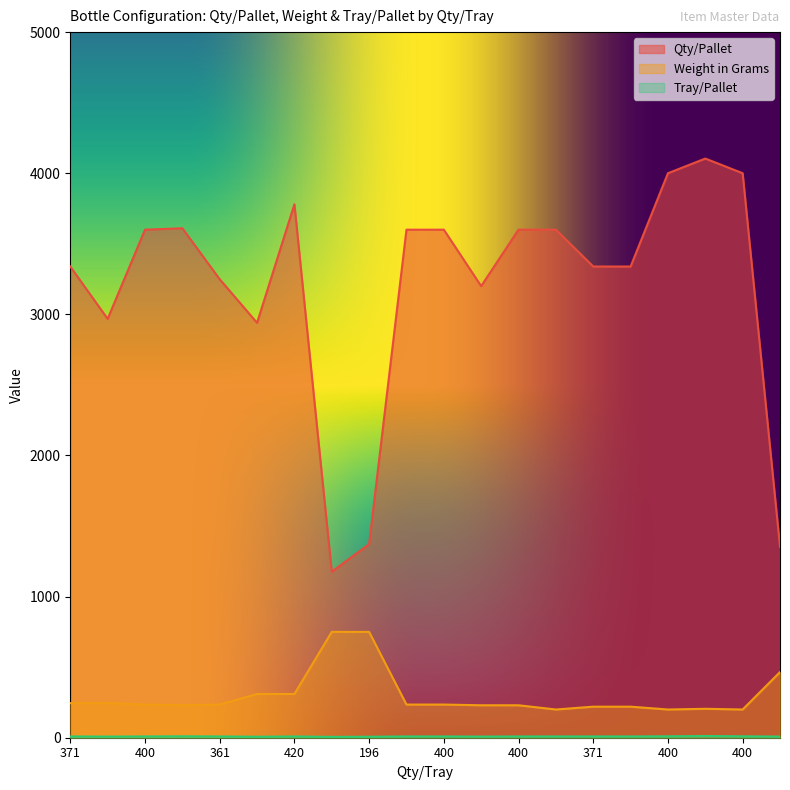

List the labels in order of Tray/Pallet value, smallest first.

196, 420, 196, 371, 400, 169, 371, 400, 361, 420, 400, 400, 400, 400, 371, 371, 361, 400, 400, 342